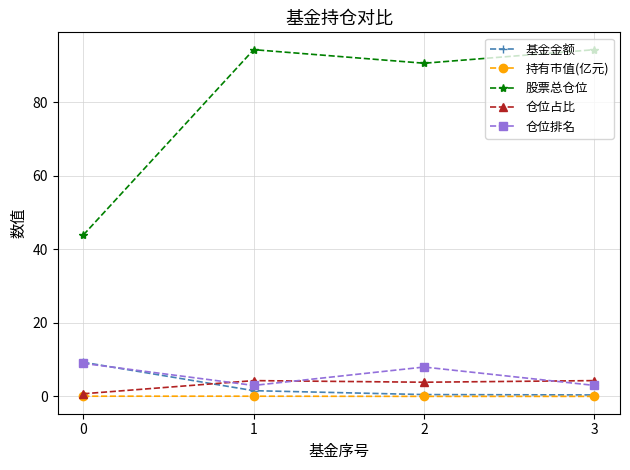

True or false: 持有市值(亿元) and 仓位排名 cross at least once.

False